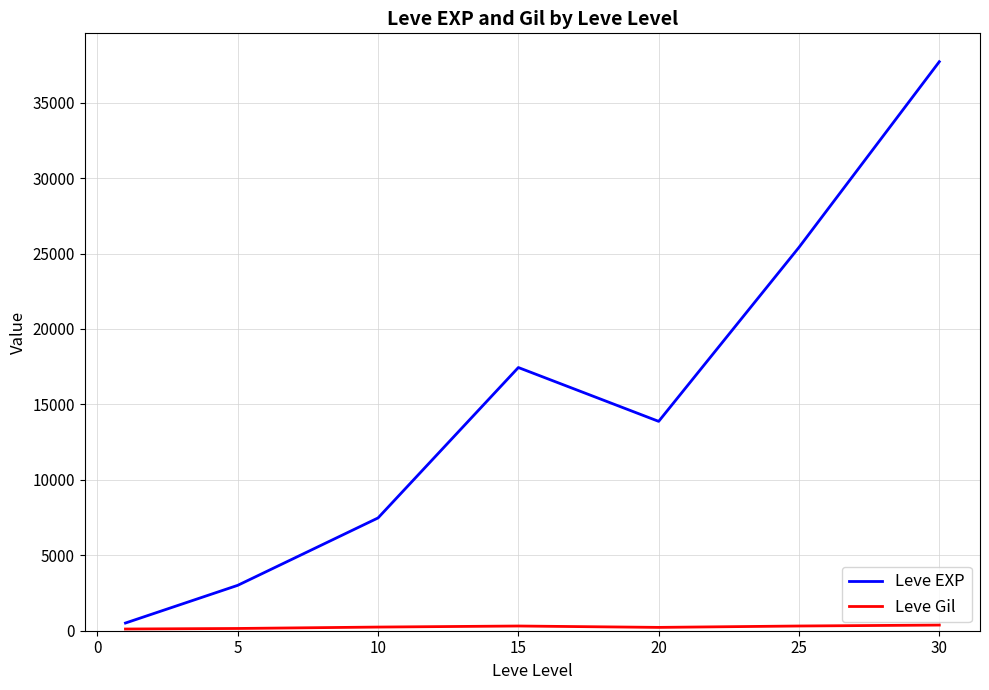

Which series has the widest spread of values?

Leve EXP